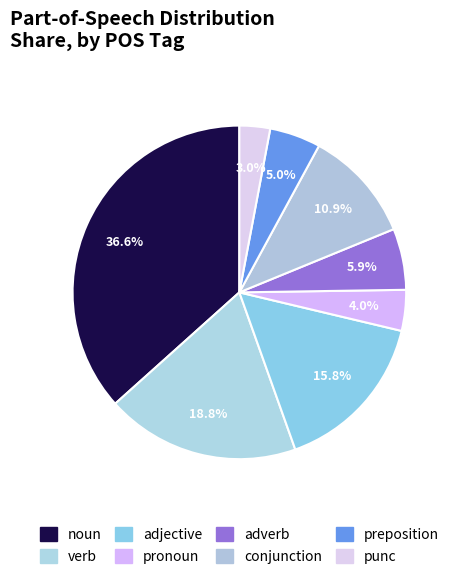

How much of the chart is everything except noun?

63.4%